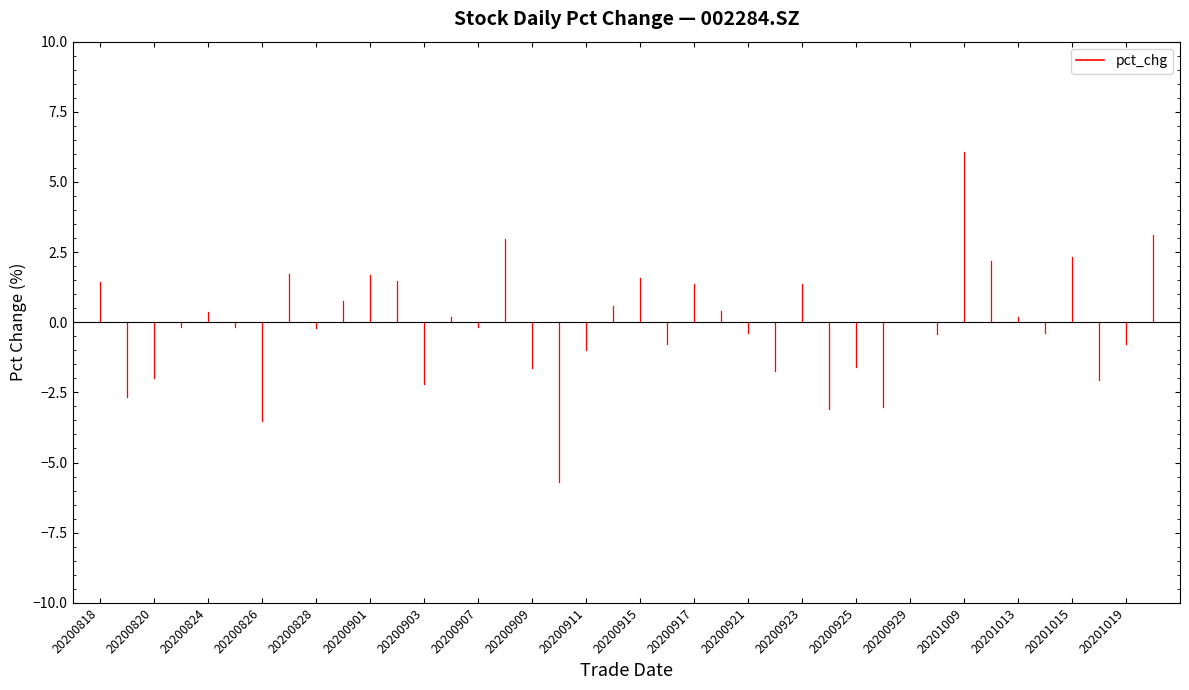

What is the change in value from 20200824 to 20200828?

-0.6